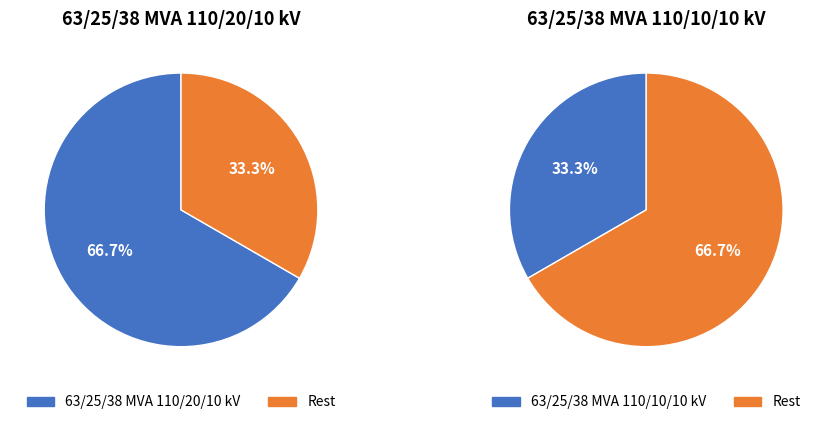

Which category has the biggest portion of the pie?

63/25/38 MVA 110/20/10 kV